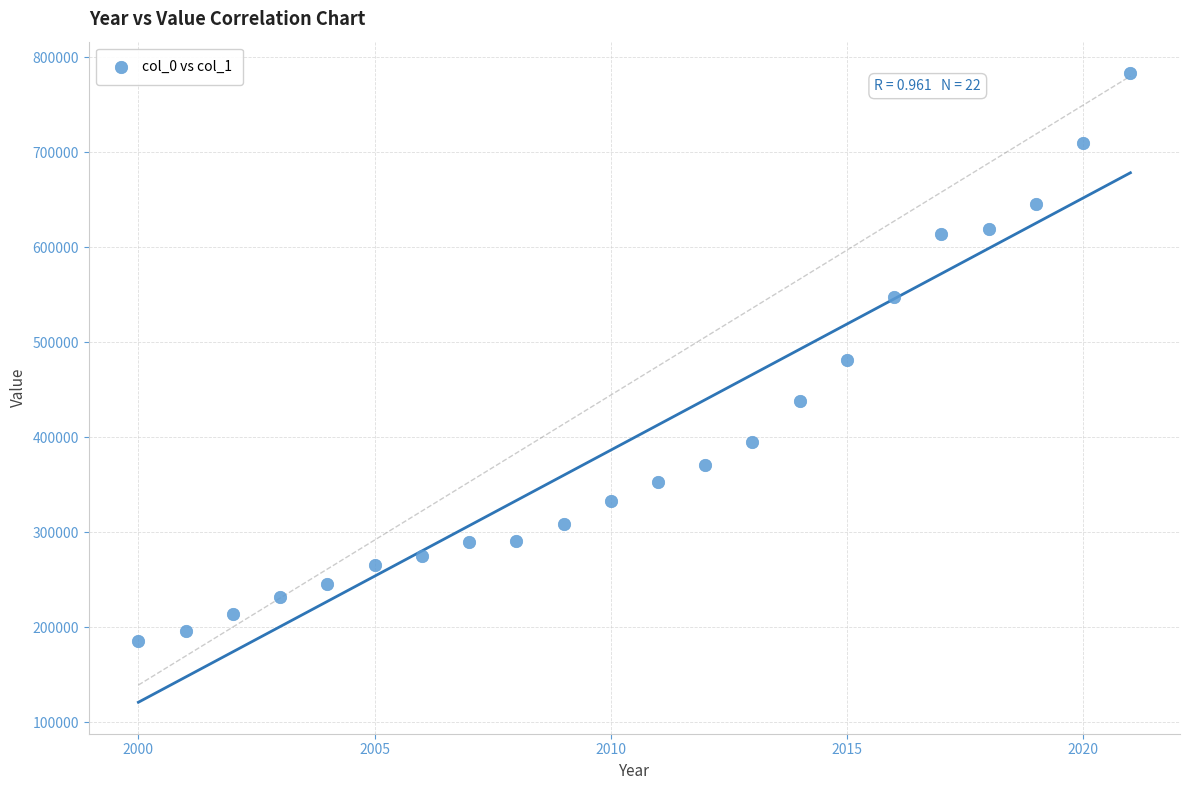

What is the range of X values (max minus min)?

21